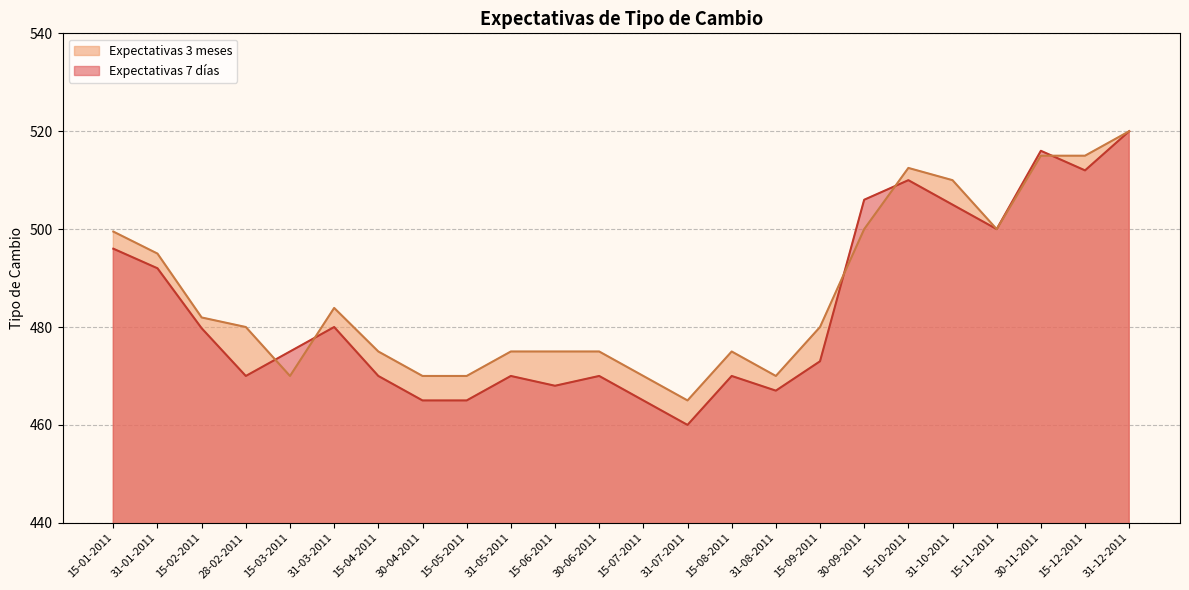

Does the chart display data point markers on the line(s)?

No